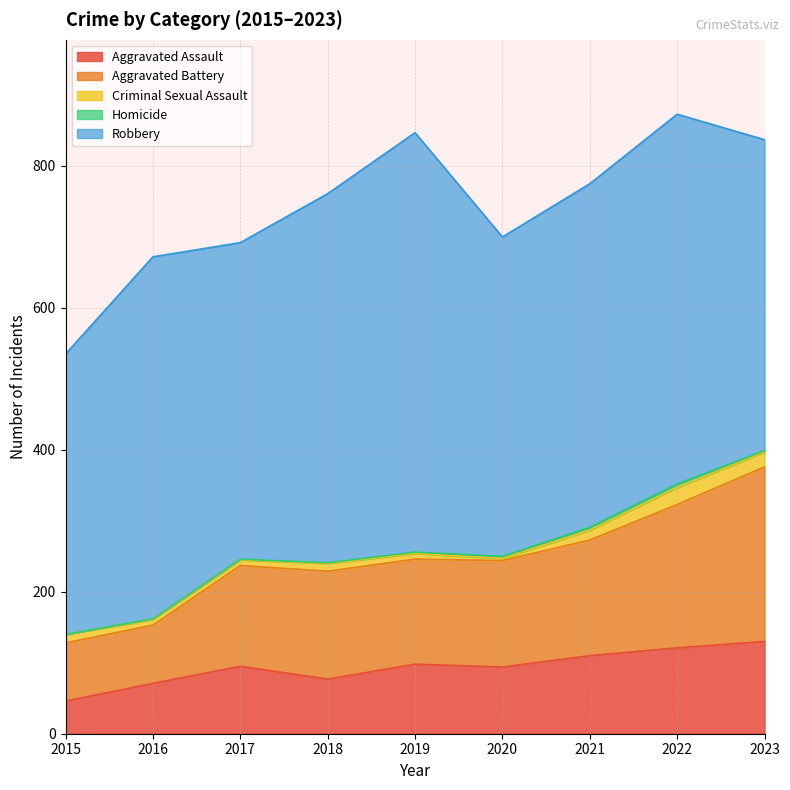

Reading left to right, extract all data points from this chart.

Aggravated Assault: 46	71	95	77	98	94	110	121	130
Aggravated Battery: 82	82	142	152	148	150	163	202	246
Criminal Sexual Assault: 12	8	8	11	8	3	14	24	21
Homicide: 0	1	1	1	2	3	4	5	2
Robbery: 395	510	446	520	591	450	484	521	438